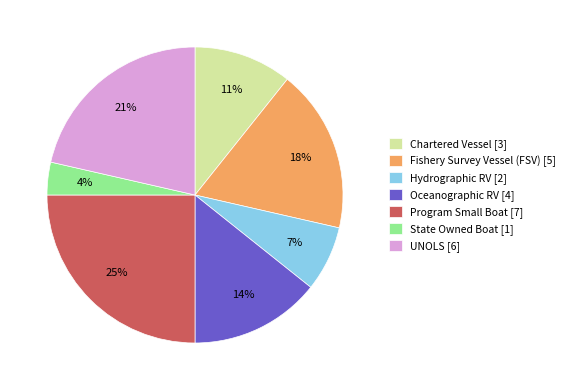

To the nearest percent, what is the difference between the largest and smallest slice percentages?

21%